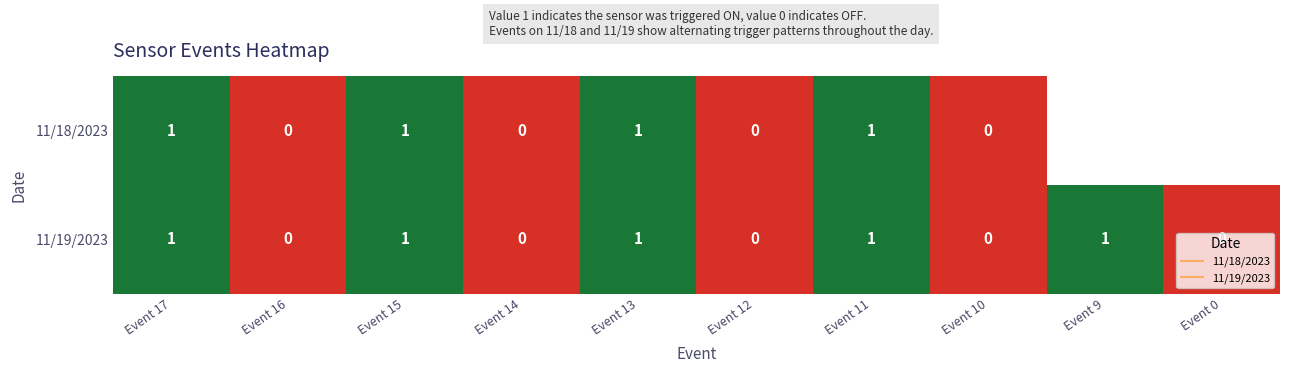

At which label does 11/18/2023 reach its minimum?

Event 16